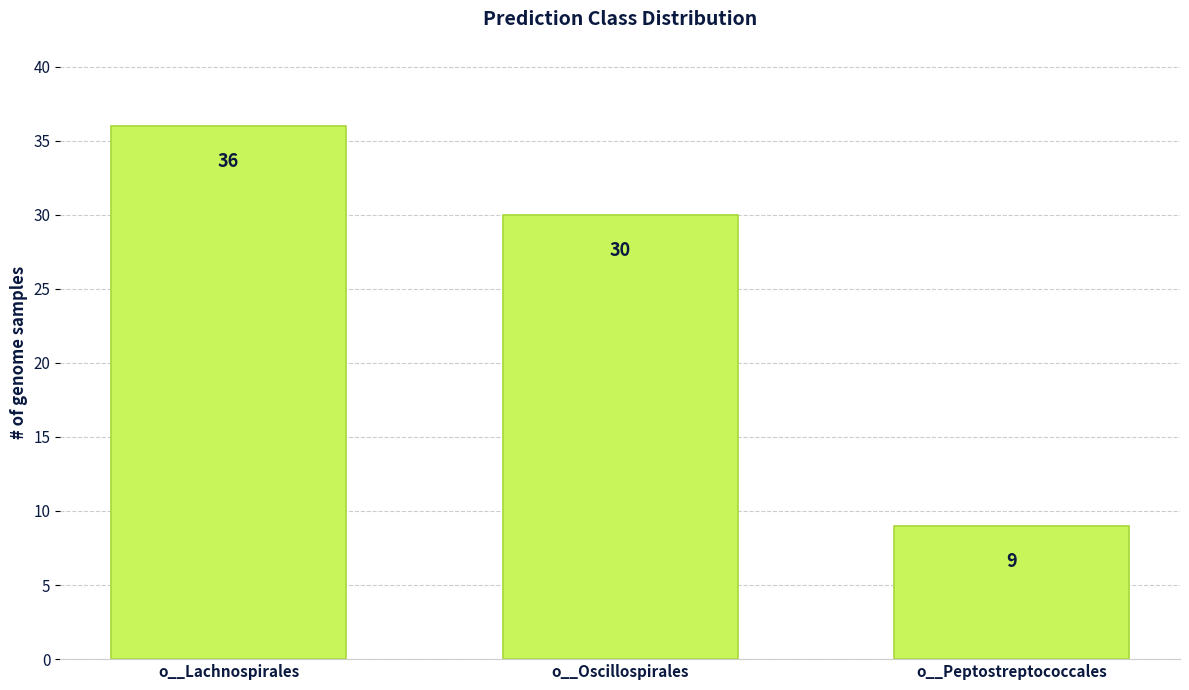

What is the greatest value displayed?

36